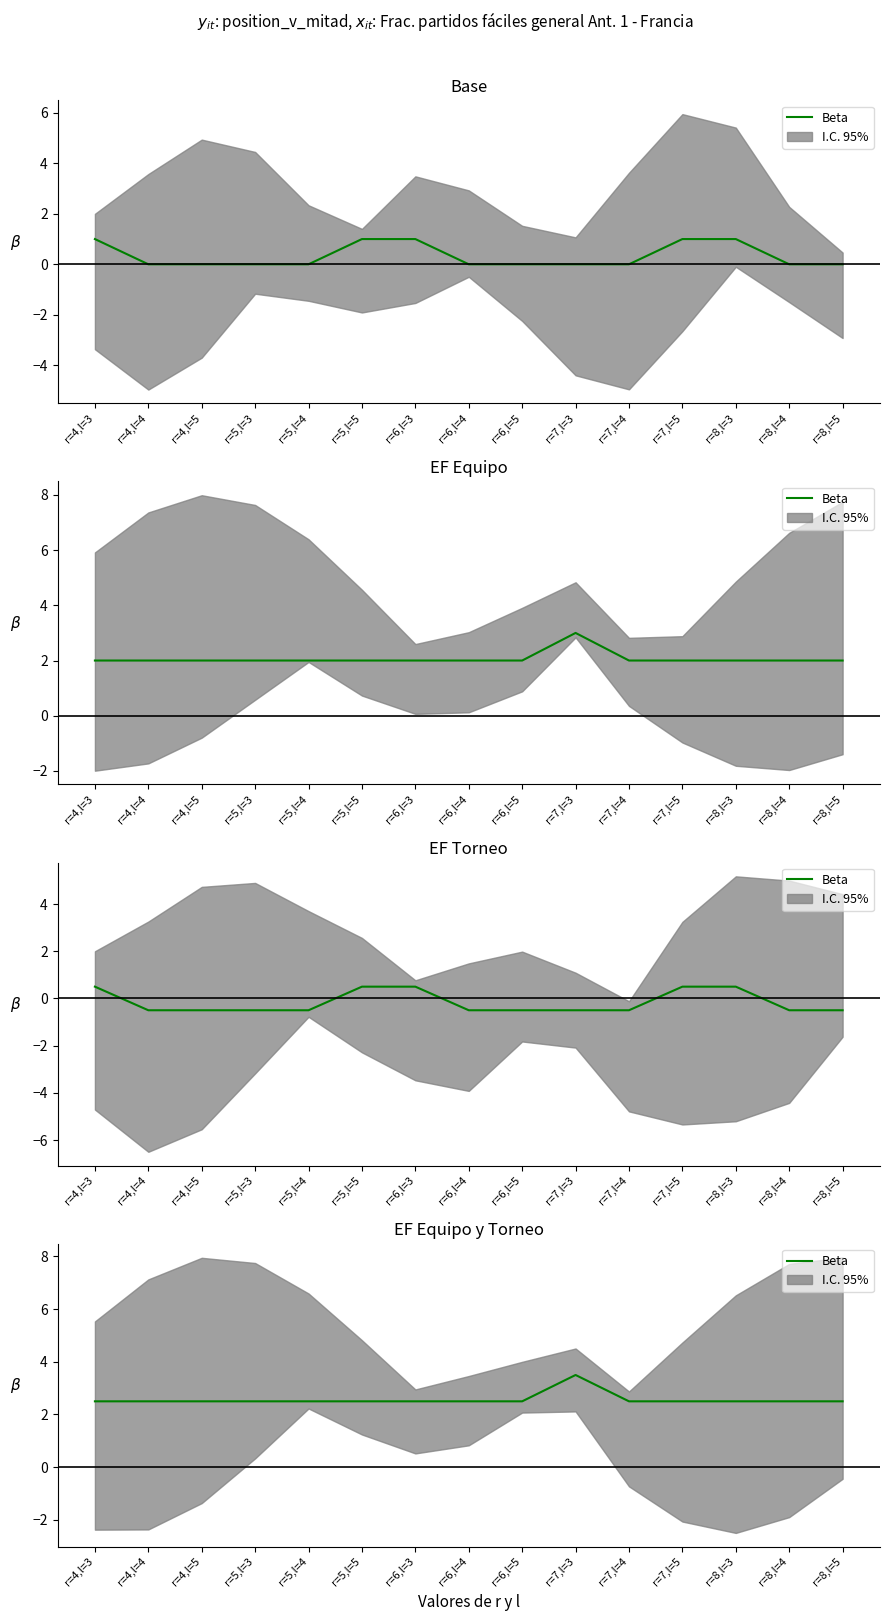

At which category does the data reach its first local peak?

r=7,l=3